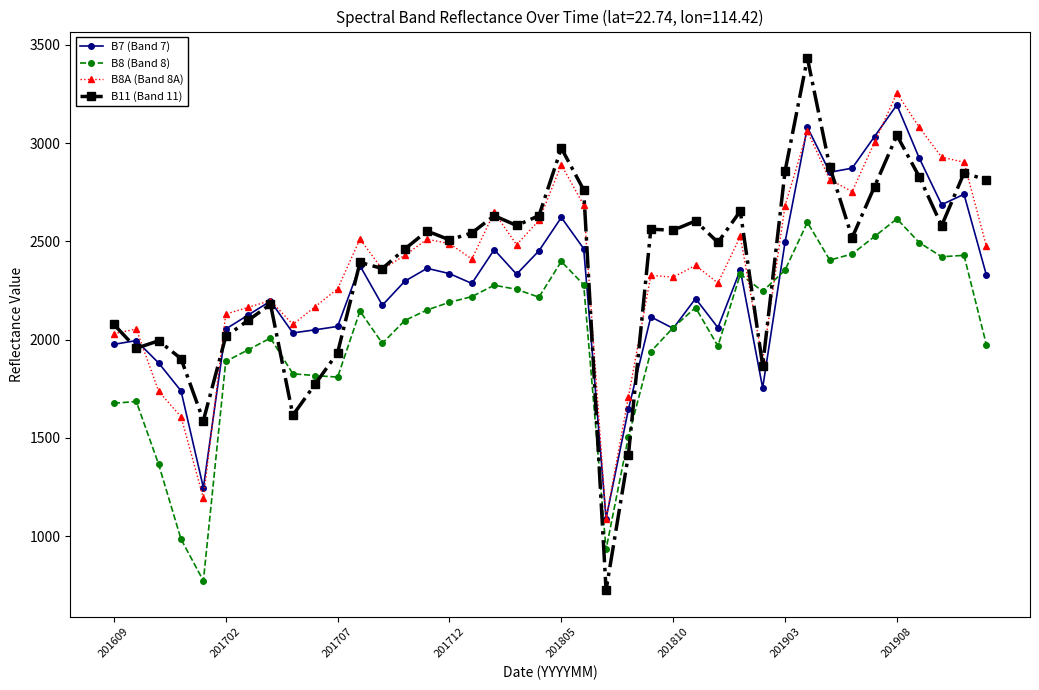

What is the value of the B7 (Band 7) point at the 17th from the left?

2286